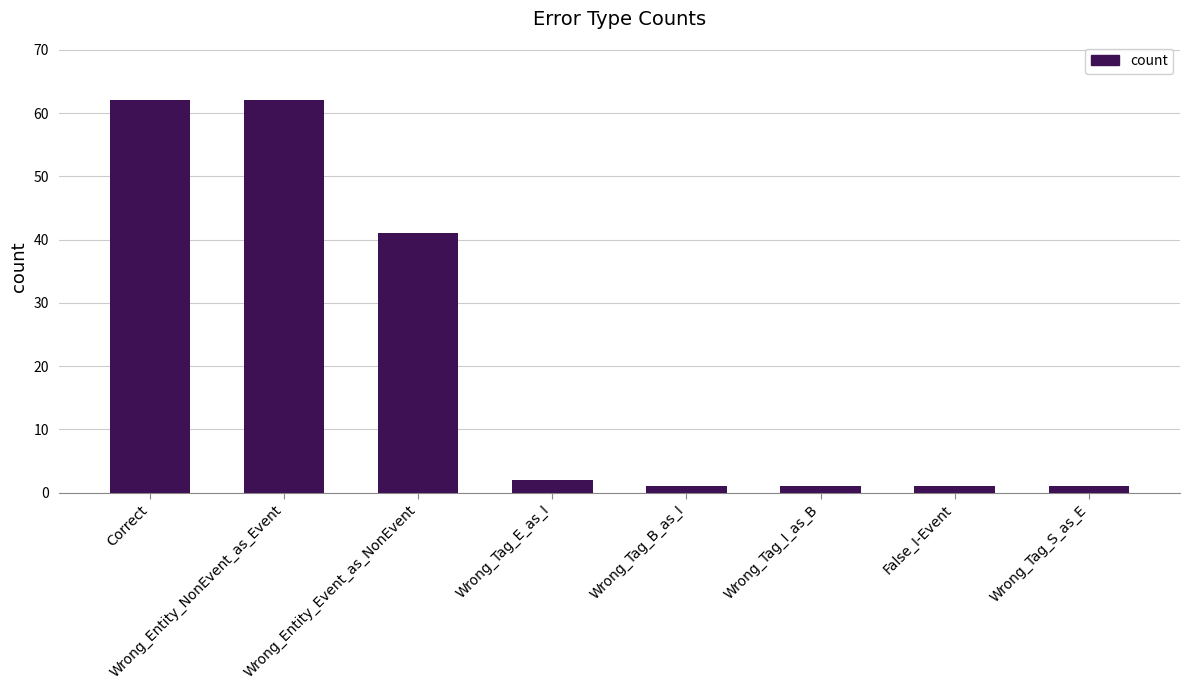

What is the difference between the values at Wrong_Tag_B_as_I and Wrong_Entity_NonEvent_as_Event?

61